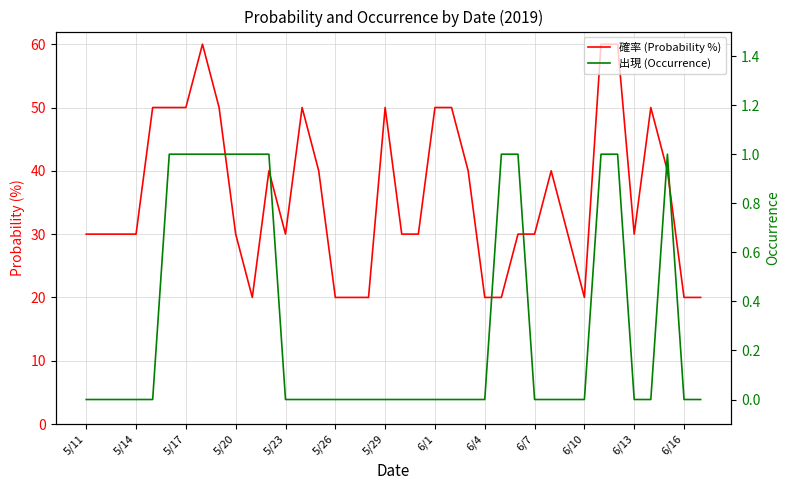

Which series has the largest total across all categories?

確率 (Probability %)